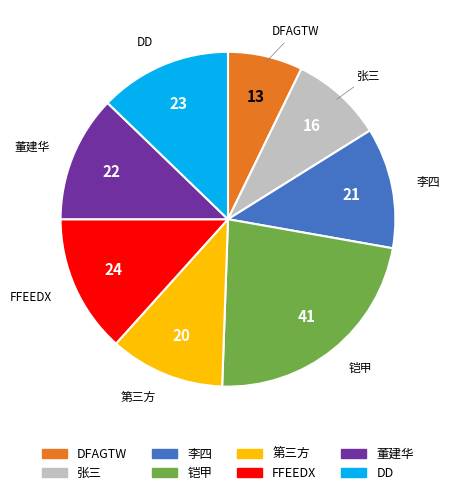

Does DFAGTW represent more than half of the total?

No